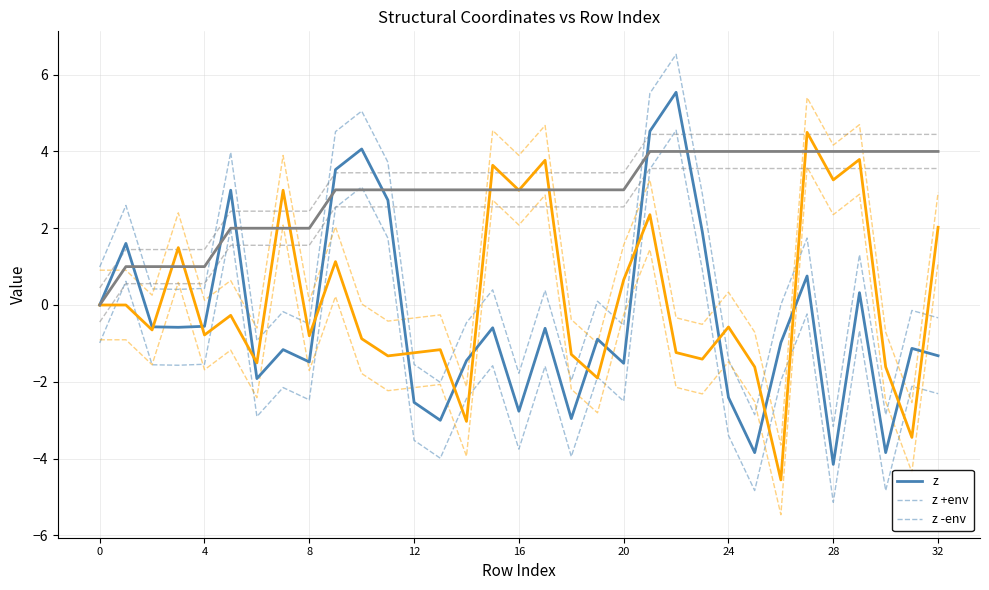

Is this an area chart (filled region under the line)?

No